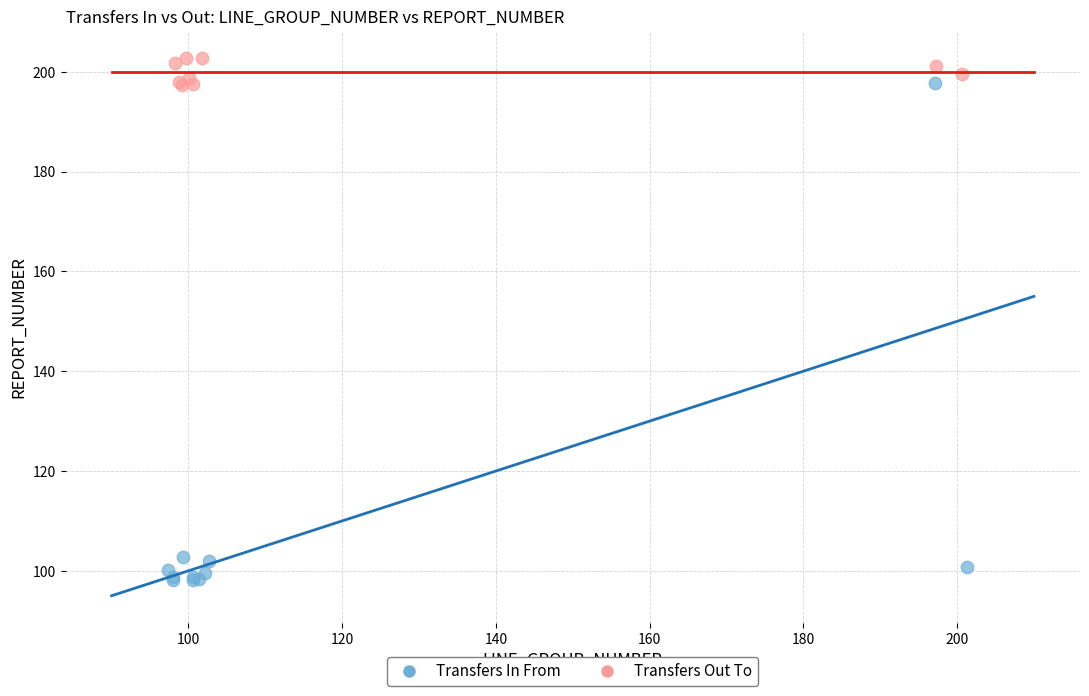

Which series contains the highest Y value?

Transfers Out To